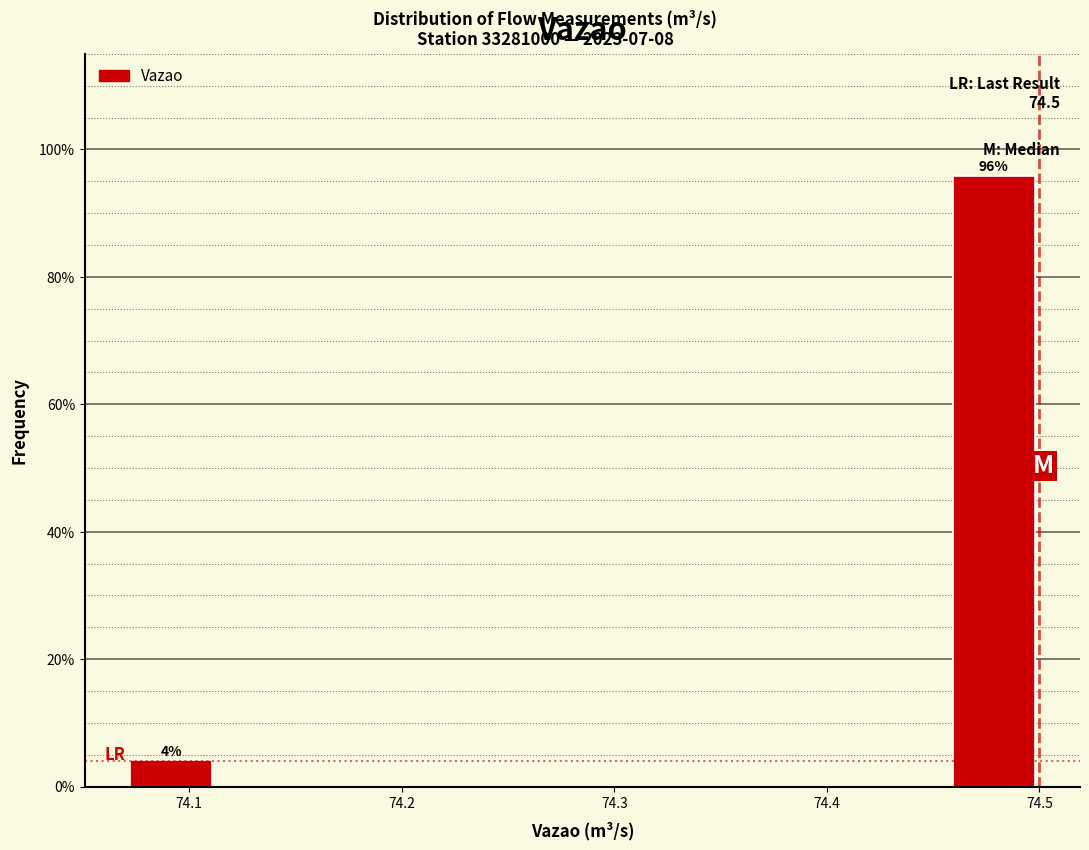

Which range on the x-axis has the tallest bar?

74.457 to 74.500